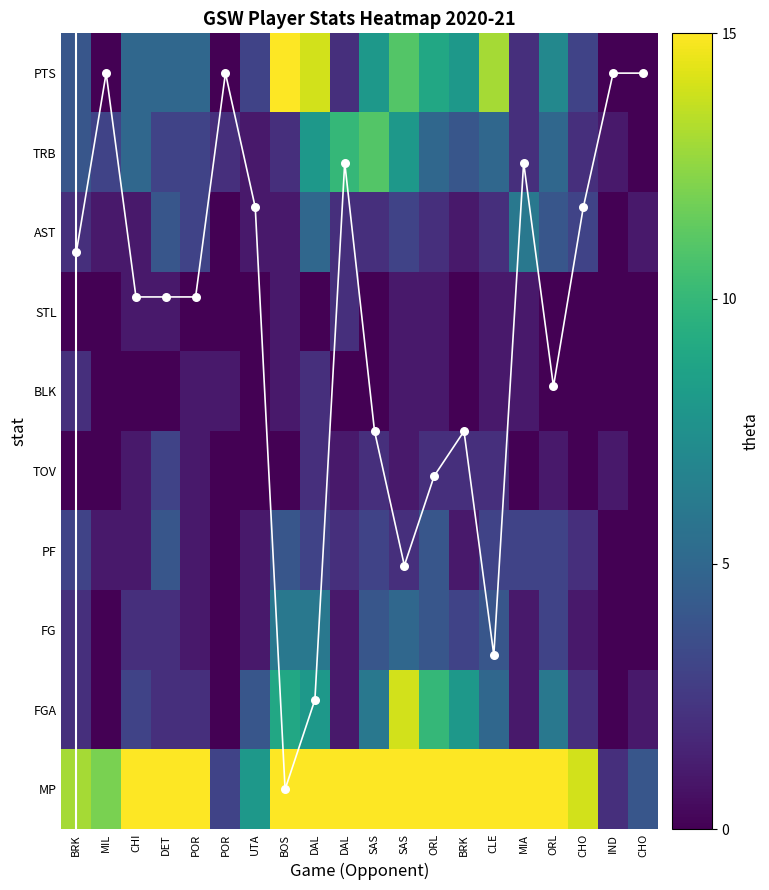

Is the value of MP at ORL greater than the value of AST at CLE?

Yes